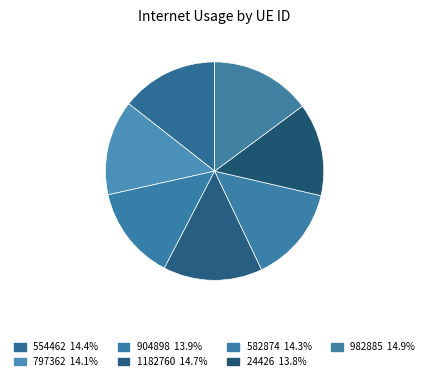

Which category has the biggest portion of the pie?

982885